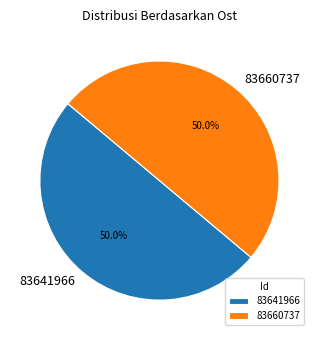

What is the ratio of the value at 83641966 to the value at 83660737?

1.0